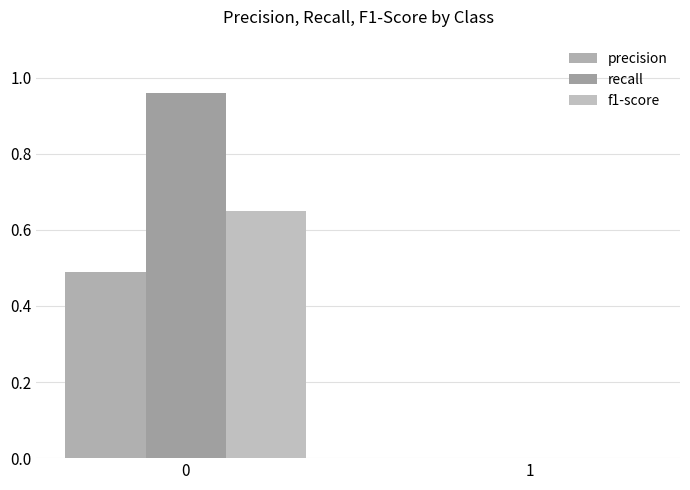

Rank the categories by precision value from lowest to highest.

1, 0